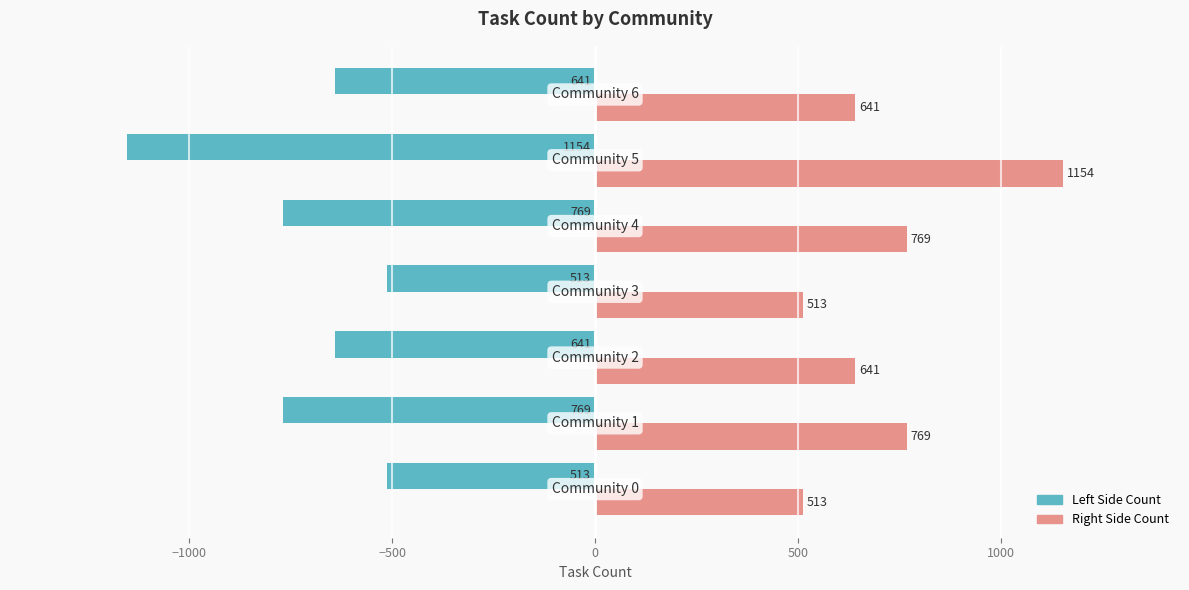

What is the greatest value displayed?

1154